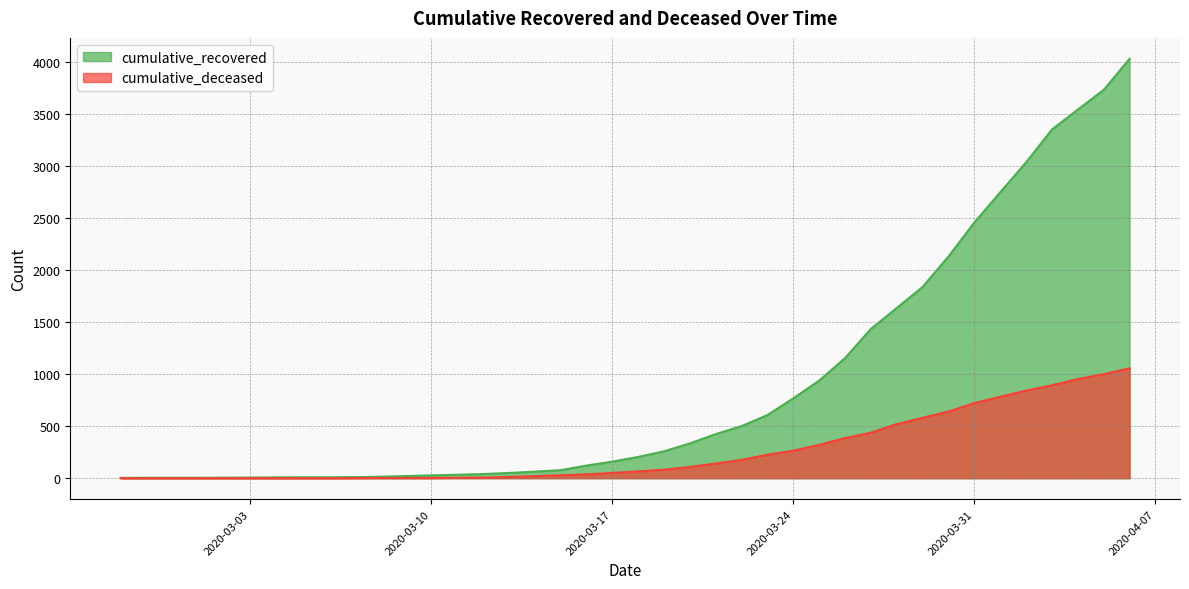

What is the difference between the second highest and minimum values in the cumulative_recovered series?

3725